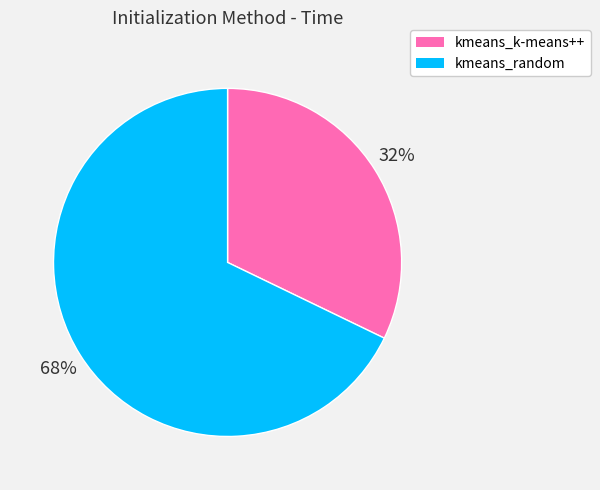

The kmeans_random slice represents 68% of the pie. True or false?

True